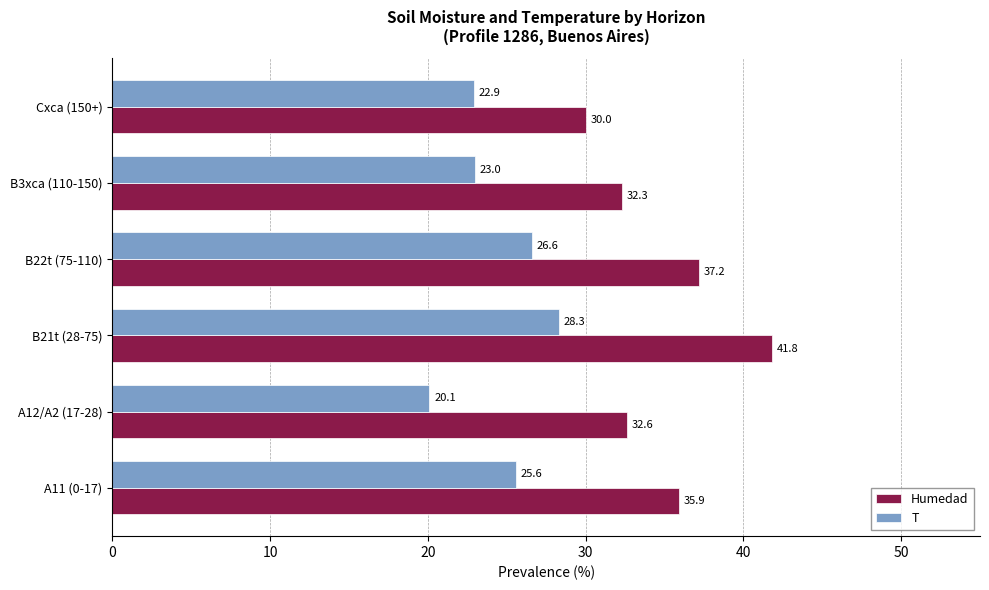

What is the sum of the Humedad values at B21t (28-75) and A12/A2 (17-28)?

74.4